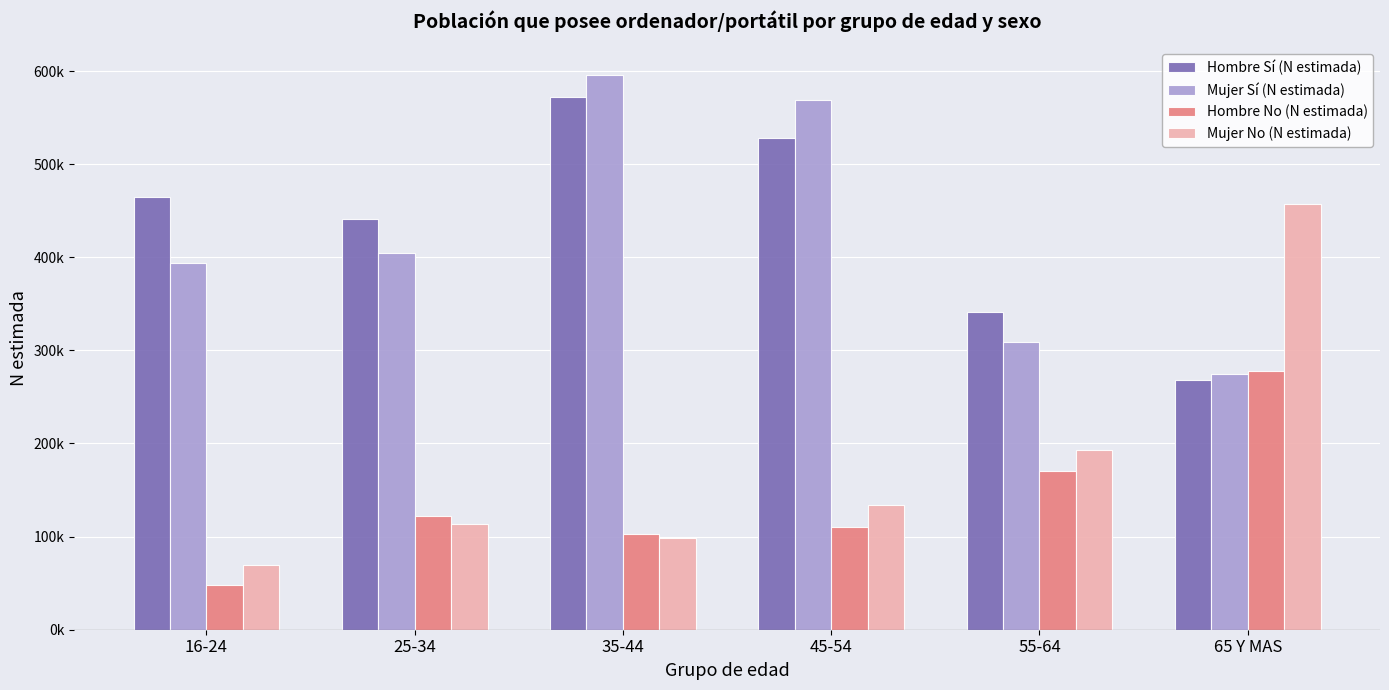

Does the chart contain stacked bars?

No